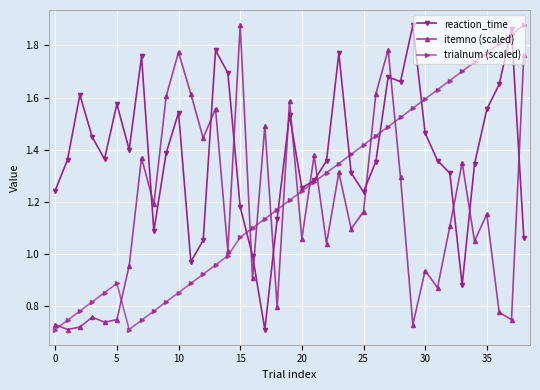

How many times do reaction_time and itemno (scaled) cross each other?

15